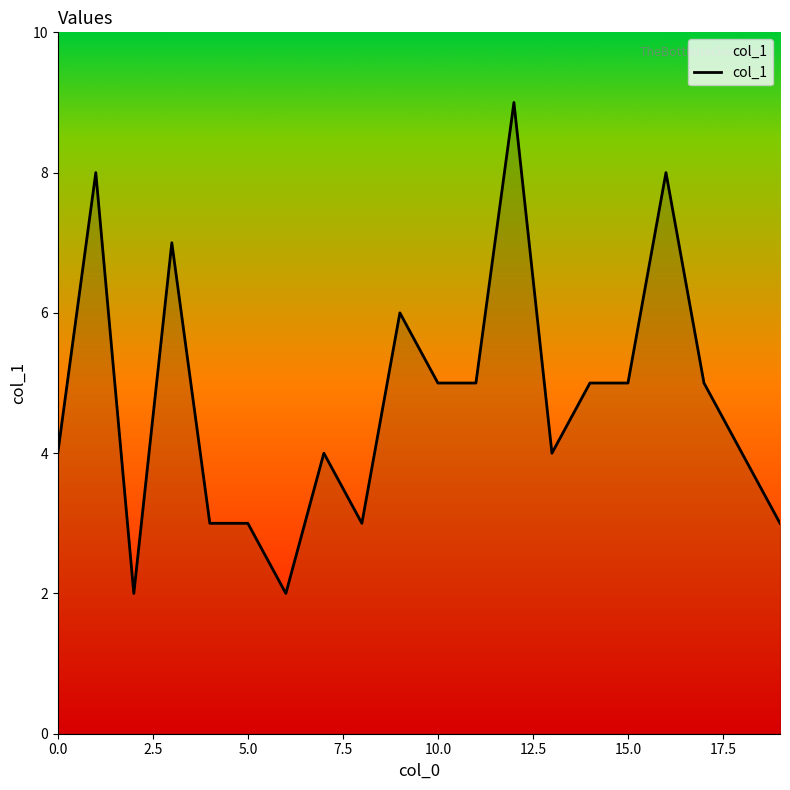

What is the maximum value shown in the chart?

9